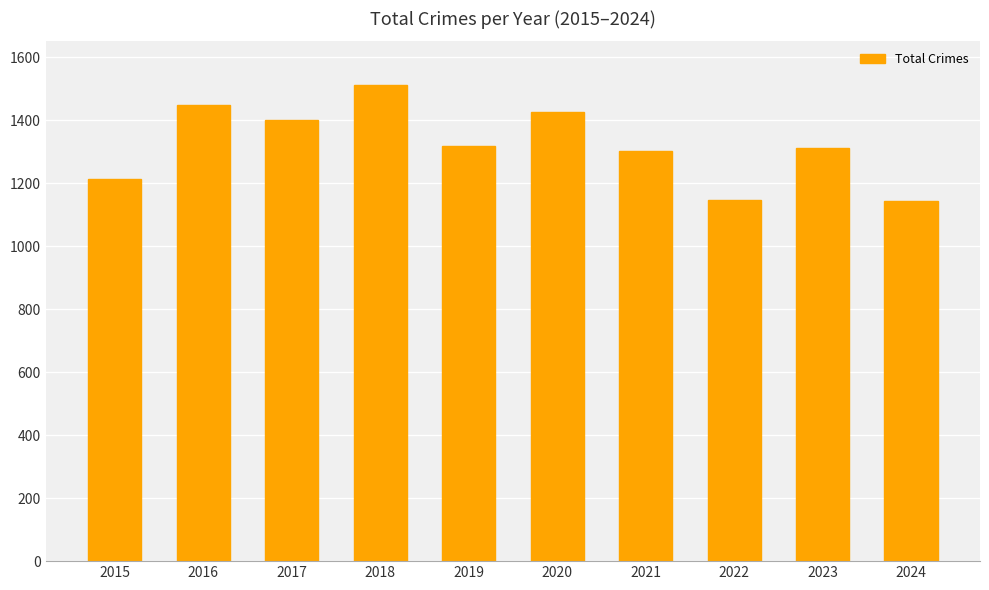

The value at 2023 is 441. True or false?

False